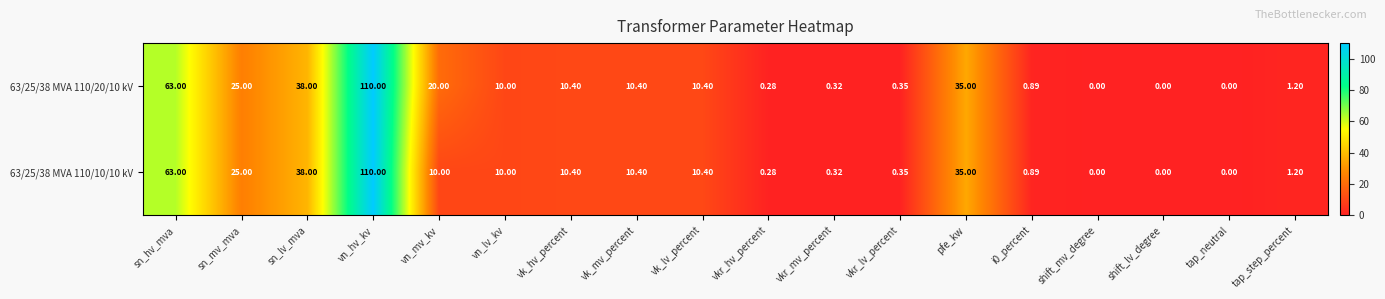

Where is 63/25/38 MVA 110/10/10 kV nearest to the value 55?

sn_hv_mva